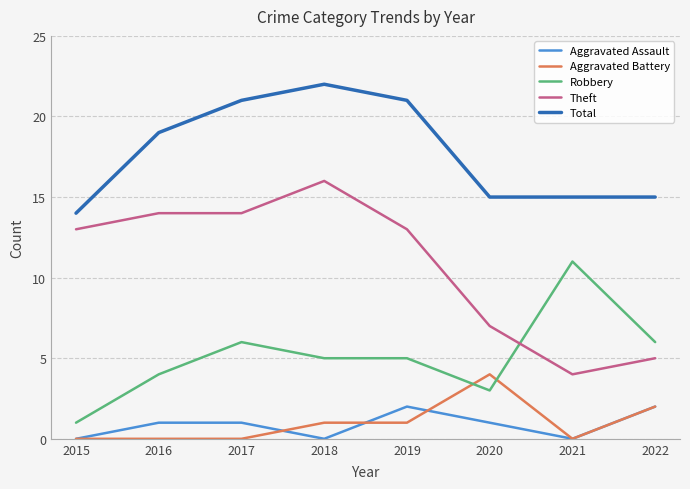

What value does the Total series have at 2015?

14